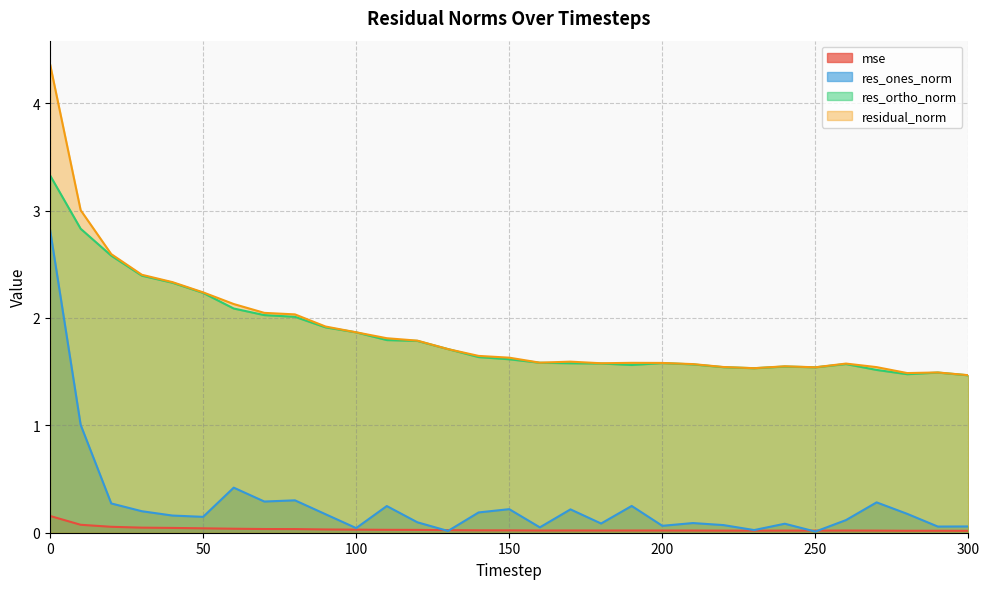

In res_ortho_norm, how many points are higher than both neighbors (excluding endpoints)?

4